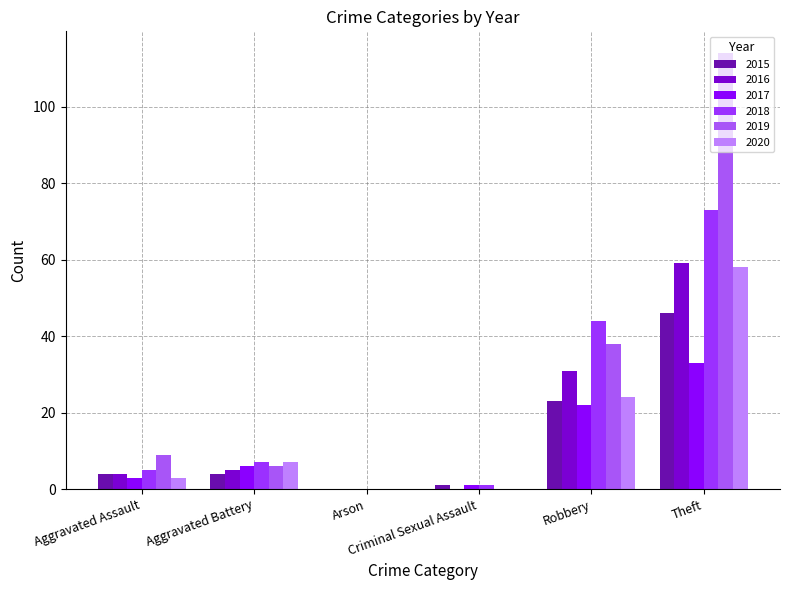

What is the maximum value for 2019?

114